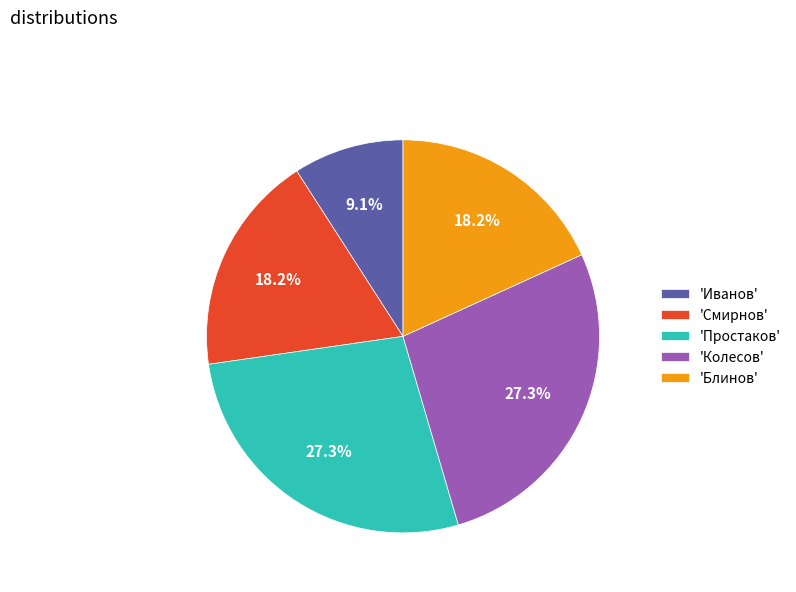

Approximately how many times larger is the value at 'Простаков' compared to 'Иванов'?

3.0